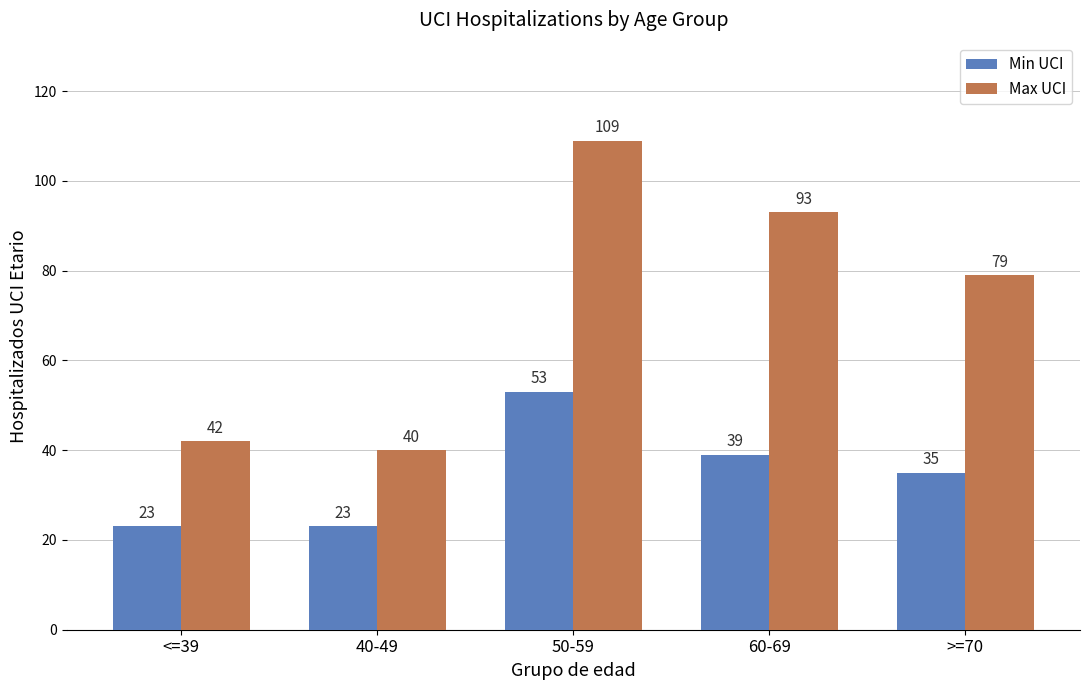

True or false: Min UCI has a value of 23 at 40-49.

True